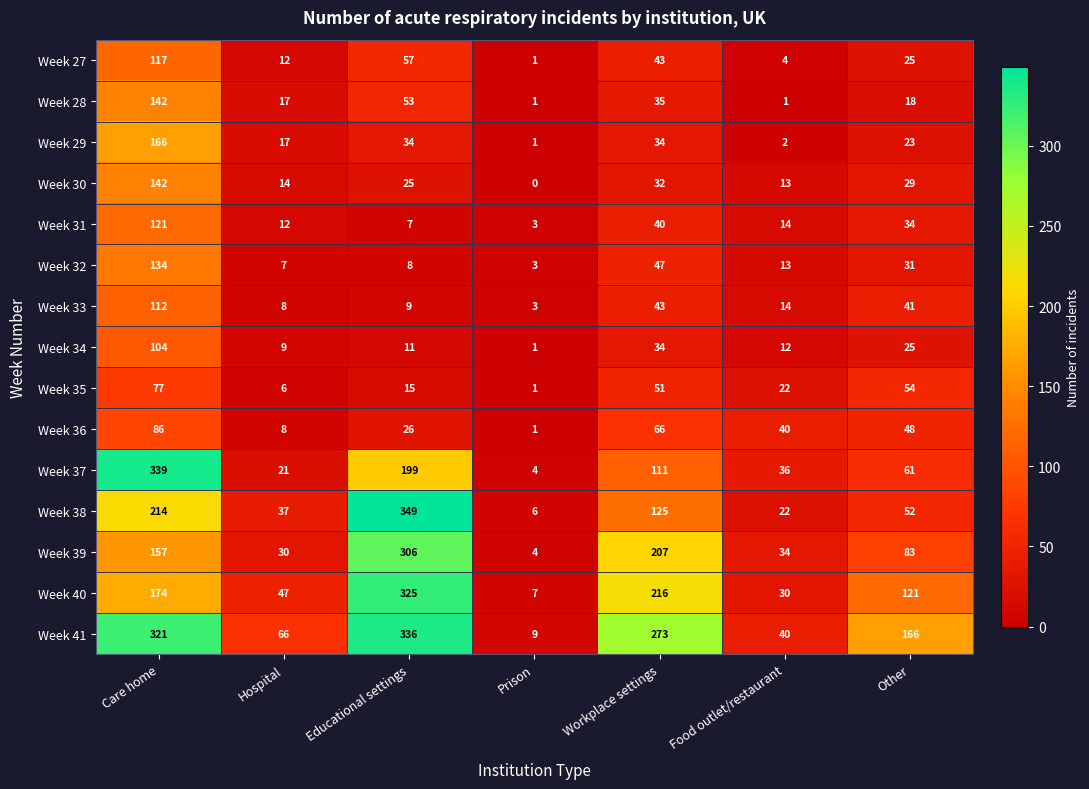

What is the sum of the Week 27 values at Other and Food outlet/restaurant?

29